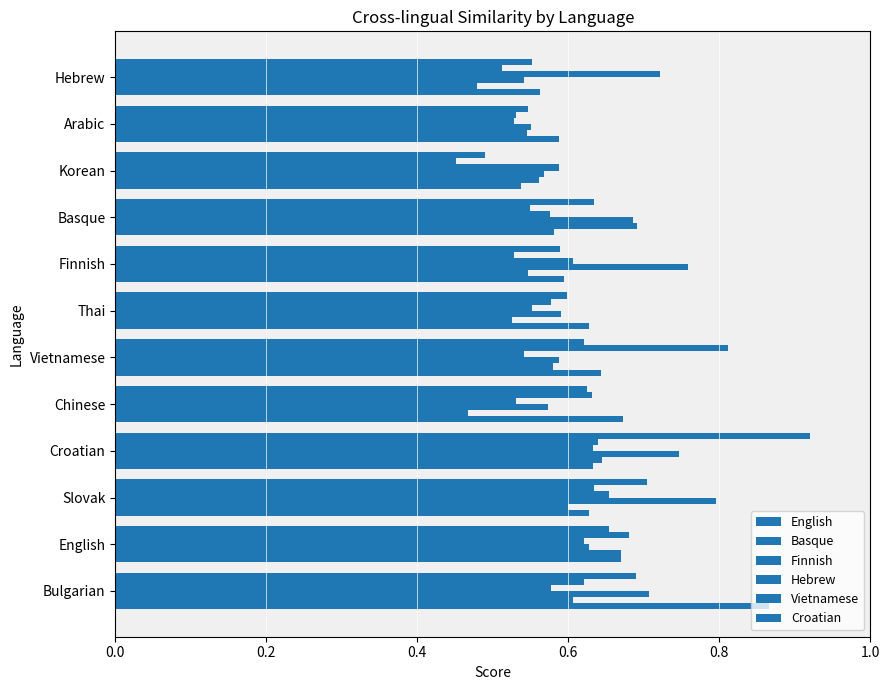

What is the average value of the Croatian series?

0.6